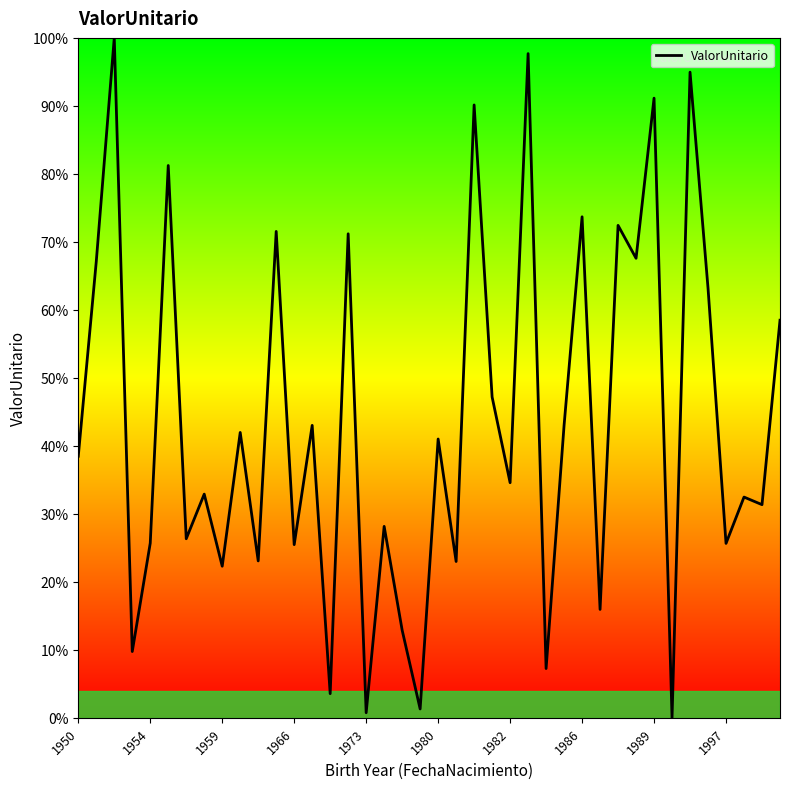

What is the maximum value shown in the chart?

100.0